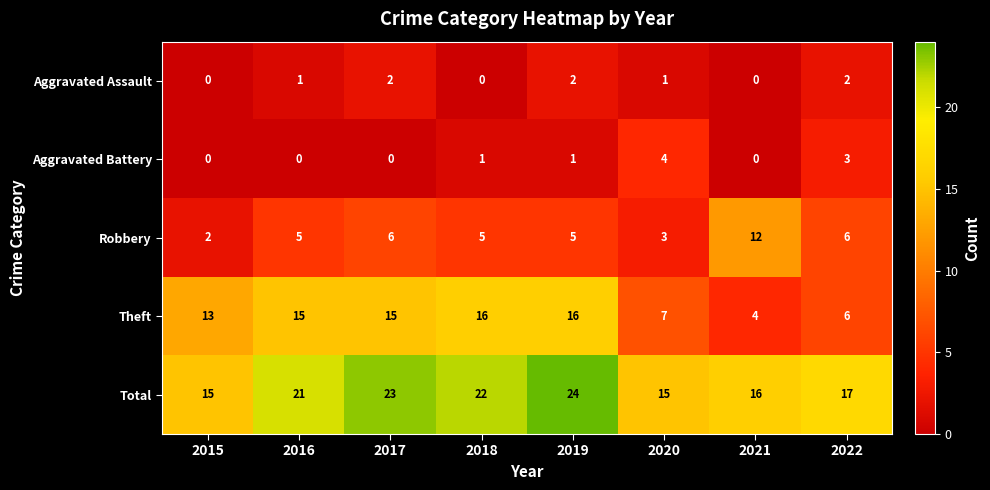

What is the spread (max minus min) of values at 2022?

15